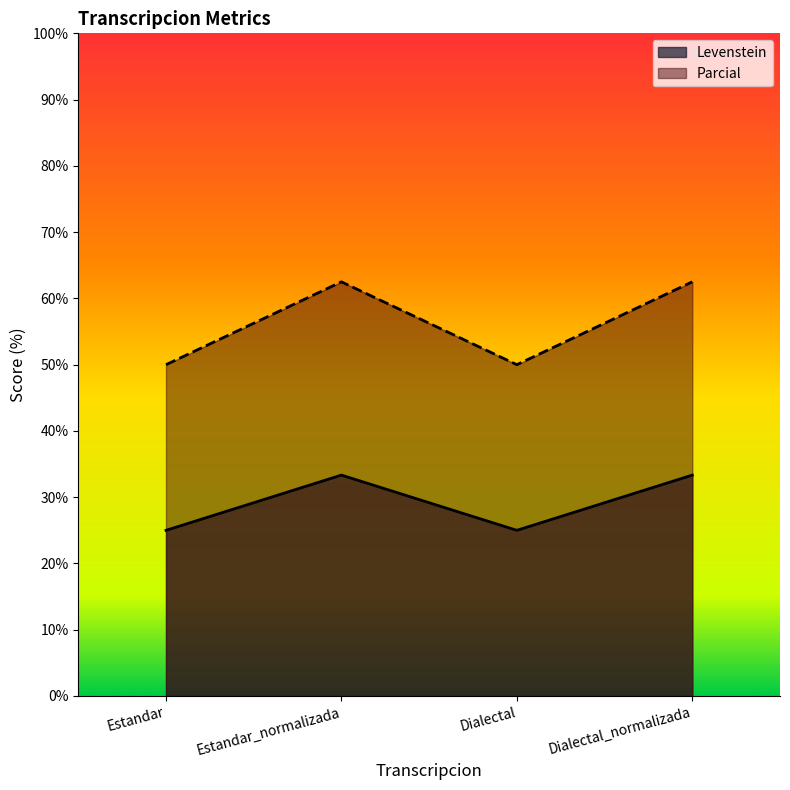

Reading left to right, what are all the values shown in this chart?

Levenstein: 25.0	33.3	25.0	33.3
Parcial: 50.0	62.5	50.0	62.5